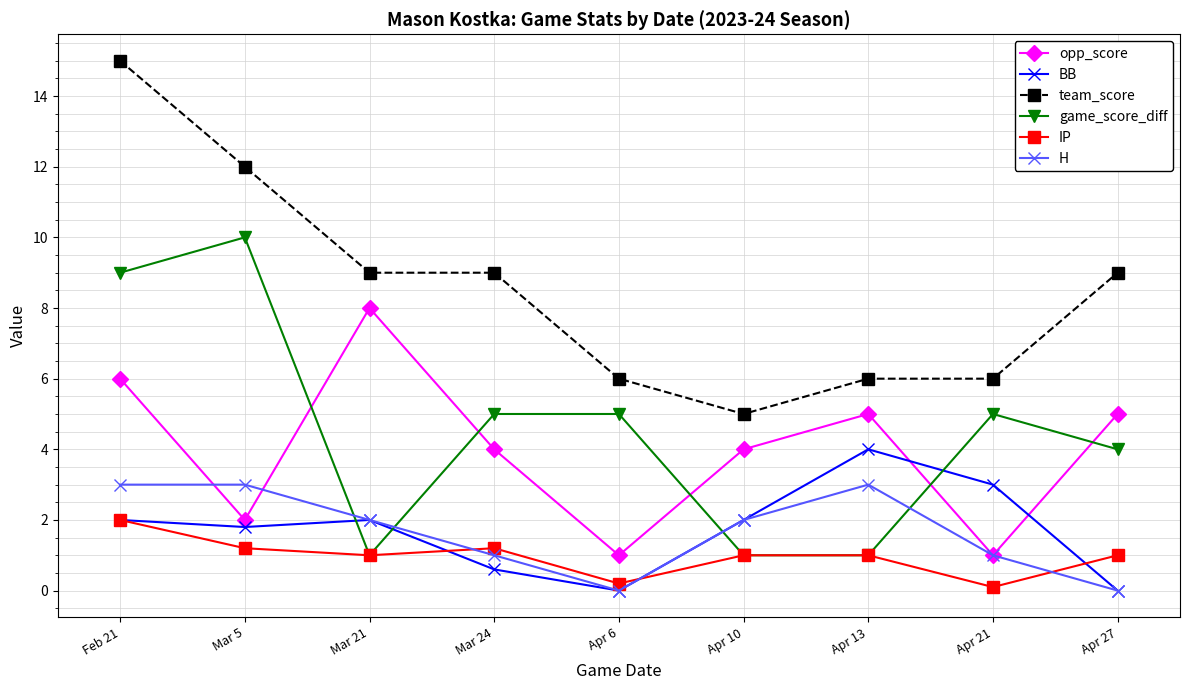

What is the sum of the team_score values at Apr 6 and Apr 13?

12.0